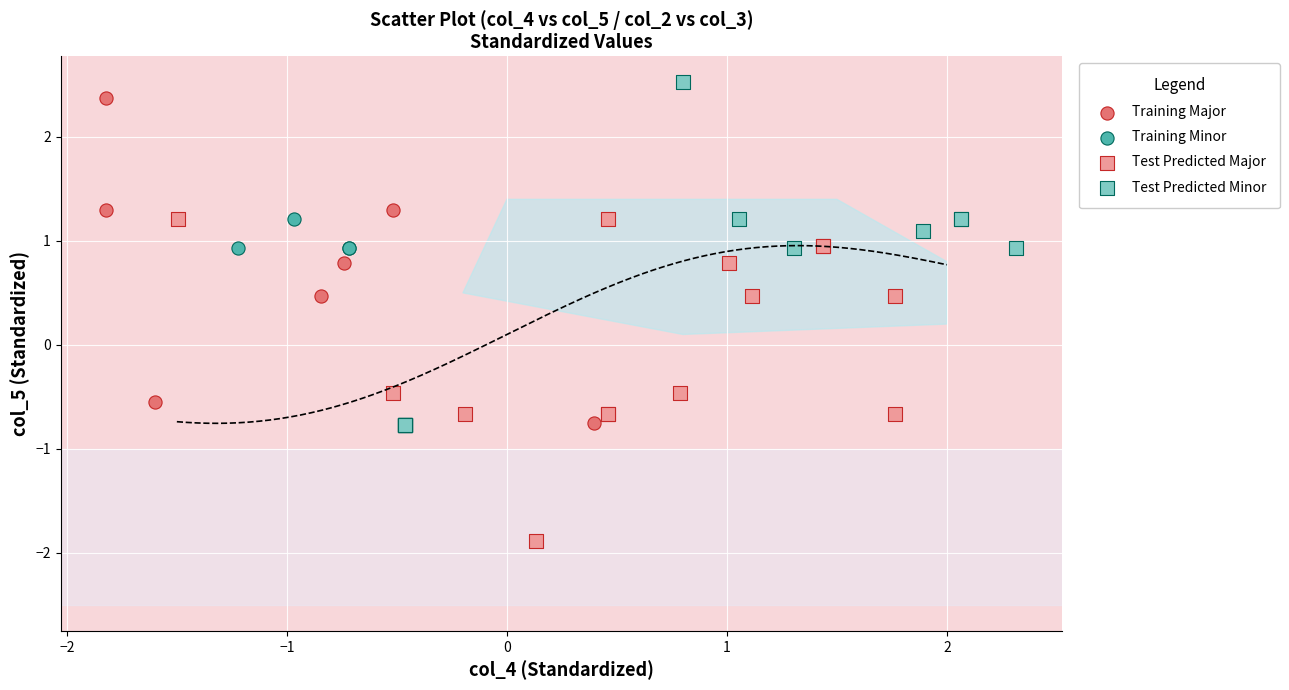

Which series has the largest Y range (max minus min)?

Training Major